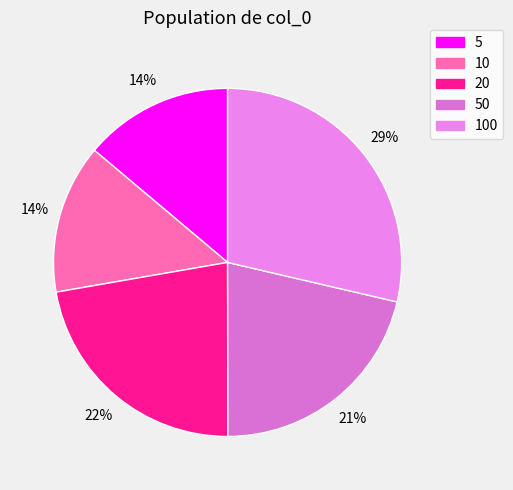

Rank the categories by value from lowest to highest.

5, 10, 50, 20, 100